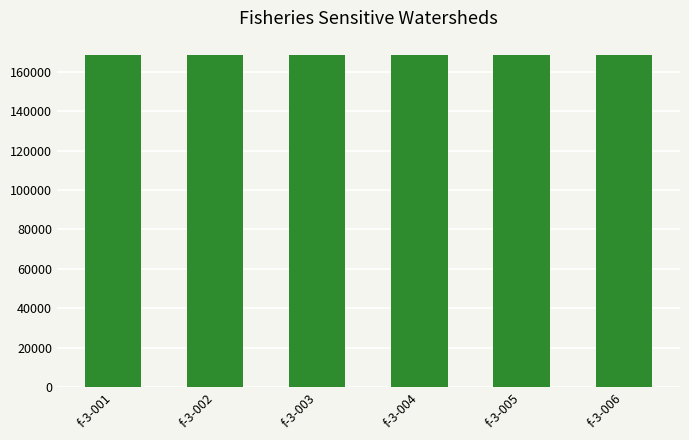

The value at f-3-005 is 79021. True or false?

False